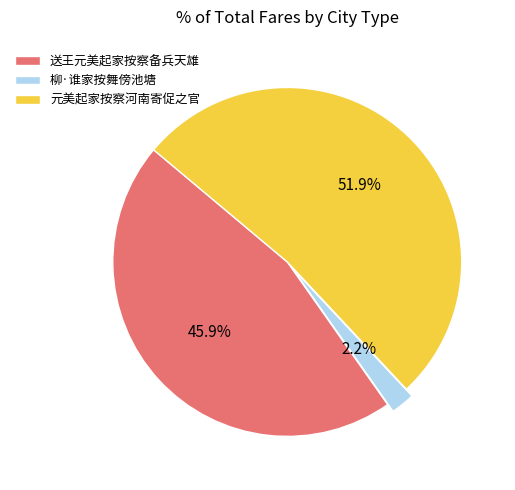

Count the number of slices in the pie.

3